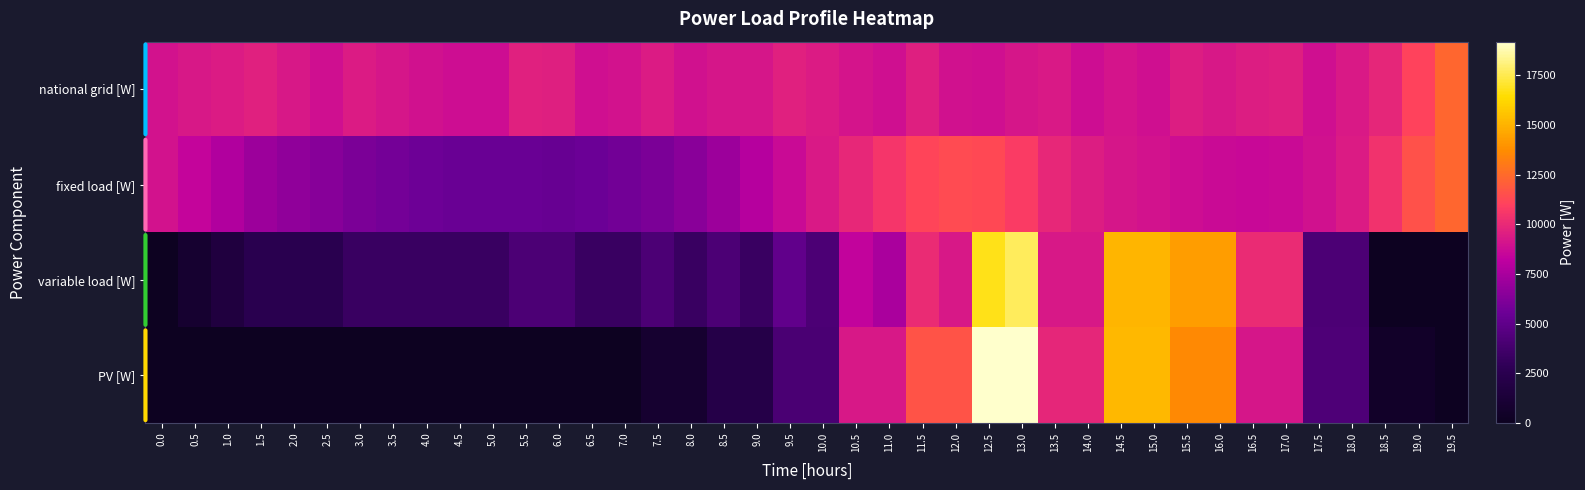

Between 7.0 and 15.0, which series saw the biggest shift?

PV [W]